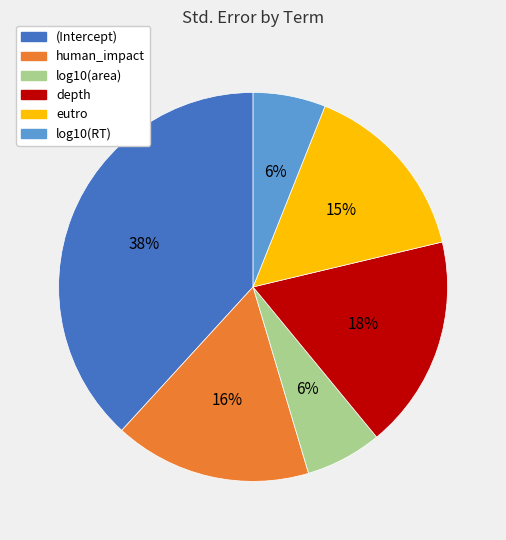

What percentage is the (Intercept) slice, to the nearest percent?

38%